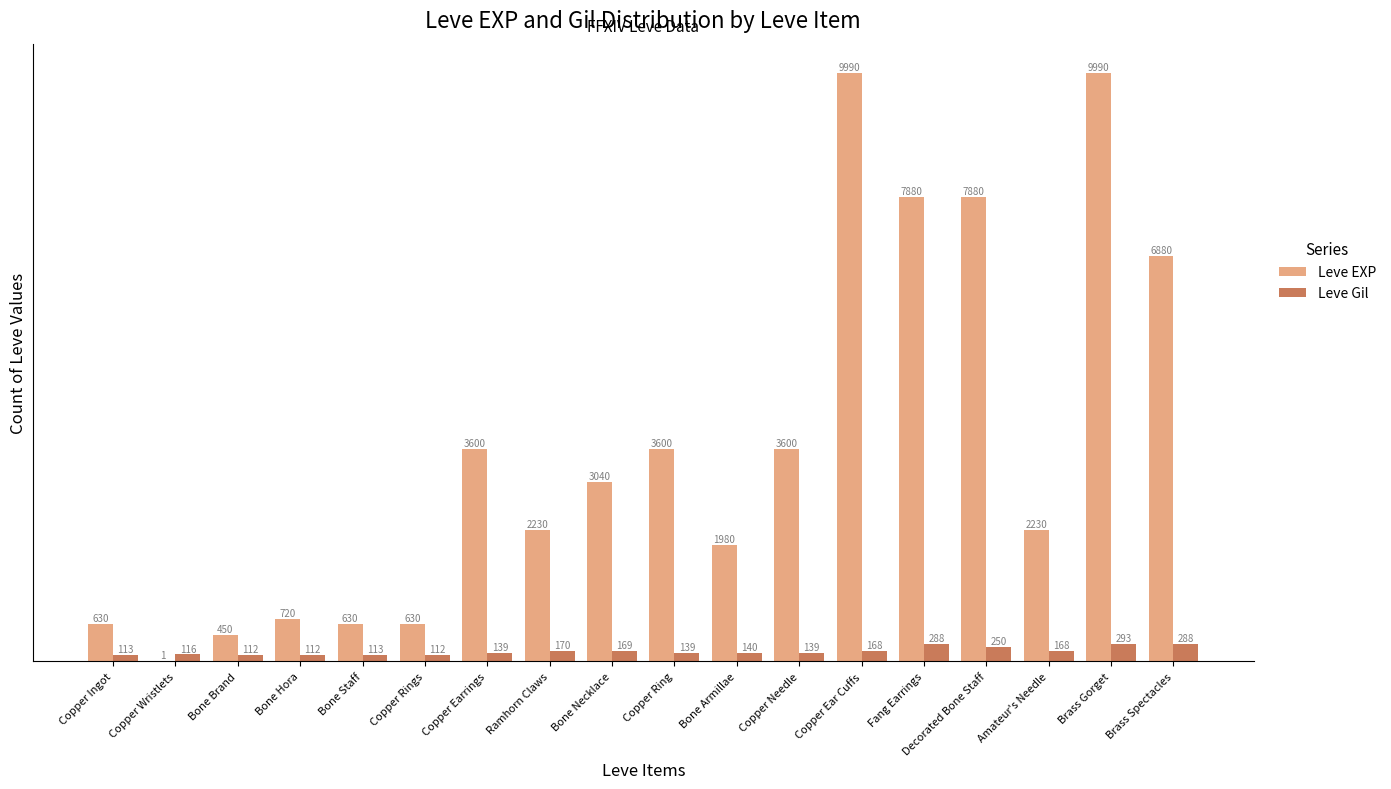

Which series changed the most between Copper Rings and Fang Earrings?

Leve EXP